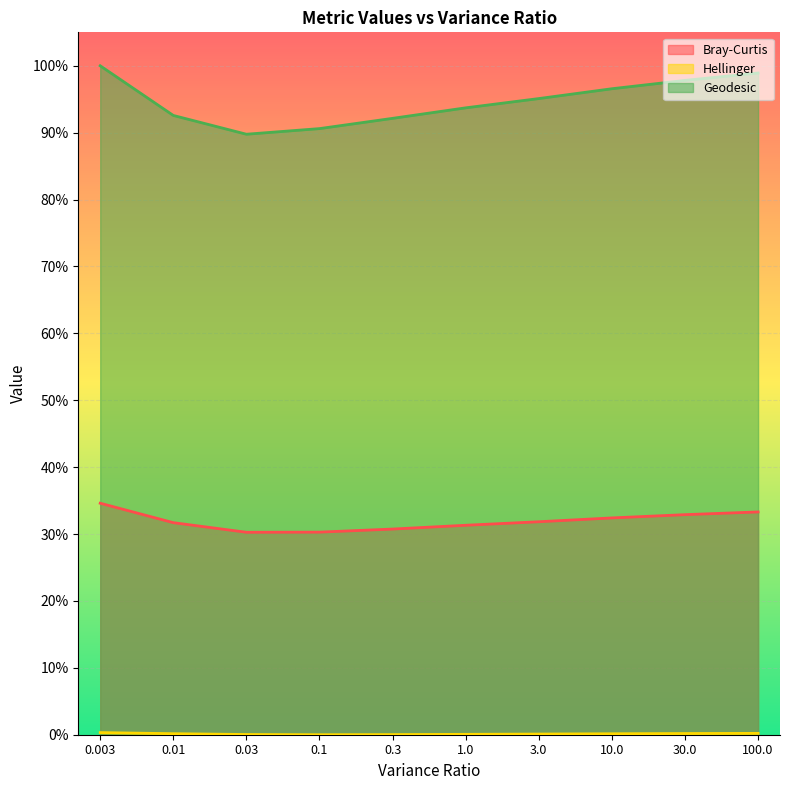

Rank the series by their average value, from lowest to highest.

Hellinger, Bray-Curtis, Geodesic